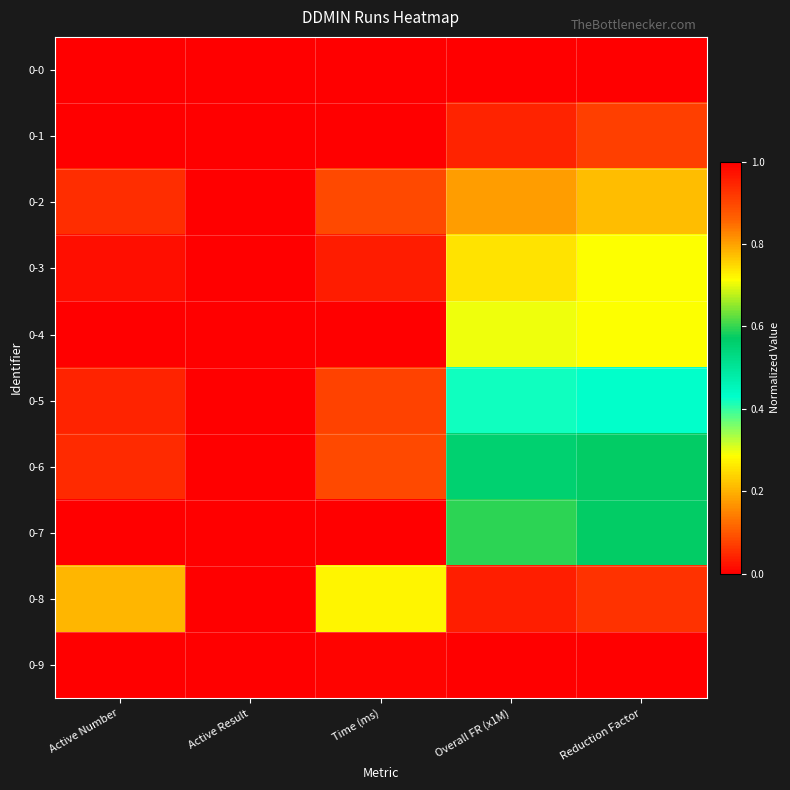

Reading left to right, list all the values displayed in this chart.

0-0: Active Number=1.0	Active Result=1.0	Time (ms)=1.0	Overall FR (x1M)=0.0	Reduction Factor=0.0
0-1: Active Number=0.0	Active Result=0.0	Time (ms)=0.0	Overall FR (x1M)=0.0	Reduction Factor=0.1
0-2: Active Number=0.1	Active Result=0.0	Time (ms)=0.1	Overall FR (x1M)=0.2	Reduction Factor=0.2
0-3: Active Number=0.0	Active Result=0.0	Time (ms)=0.0	Overall FR (x1M)=0.3	Reduction Factor=0.3
0-4: Active Number=0.0	Active Result=0.0	Time (ms)=0.0	Overall FR (x1M)=0.3	Reduction Factor=0.3
0-5: Active Number=0.0	Active Result=0.0	Time (ms)=0.1	Overall FR (x1M)=0.4	Reduction Factor=0.4
0-6: Active Number=0.0	Active Result=0.0	Time (ms)=0.1	Overall FR (x1M)=0.6	Reduction Factor=0.6
0-7: Active Number=0.0	Active Result=0.0	Time (ms)=0.0	Overall FR (x1M)=0.6	Reduction Factor=0.6
0-8: Active Number=0.2	Active Result=0.0	Time (ms)=0.3	Overall FR (x1M)=1.0	Reduction Factor=0.9
0-9: Active Number=0.0	Active Result=0.0	Time (ms)=0.0	Overall FR (x1M)=1.0	Reduction Factor=1.0